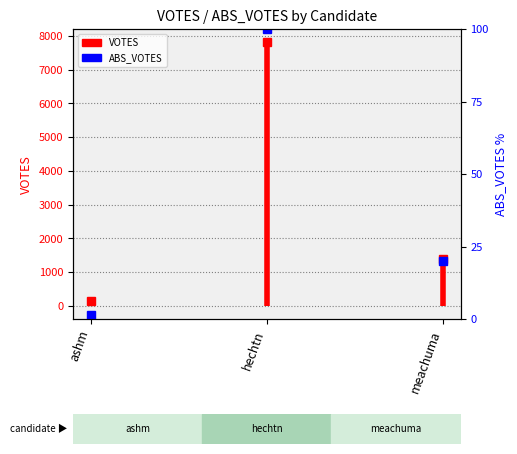

What is the label of the 2nd point from the left?

hechtn